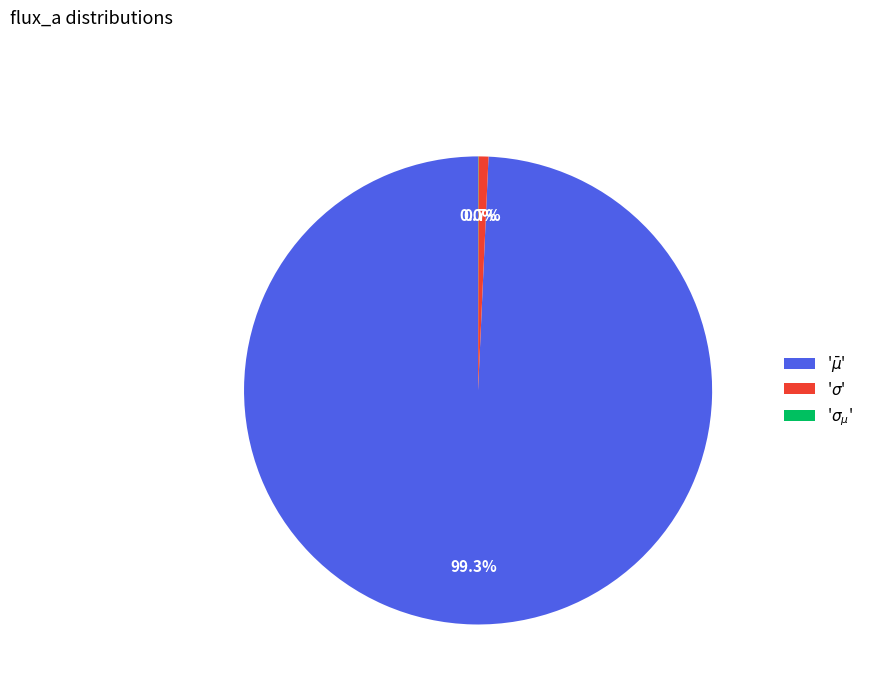

To the nearest percent, what is the average slice percentage?

33%